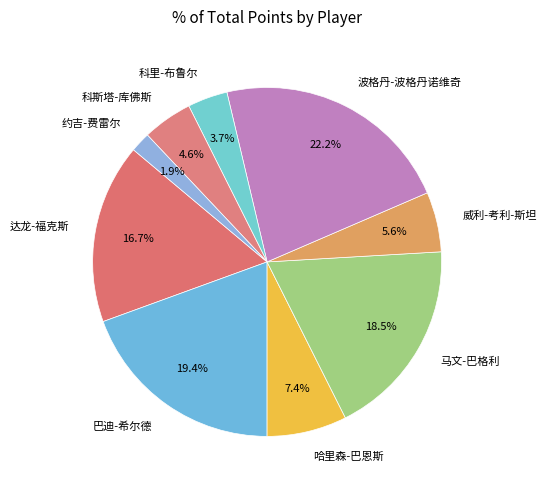

Is it true that 达龙-福克斯 is 10% of the pie?

False